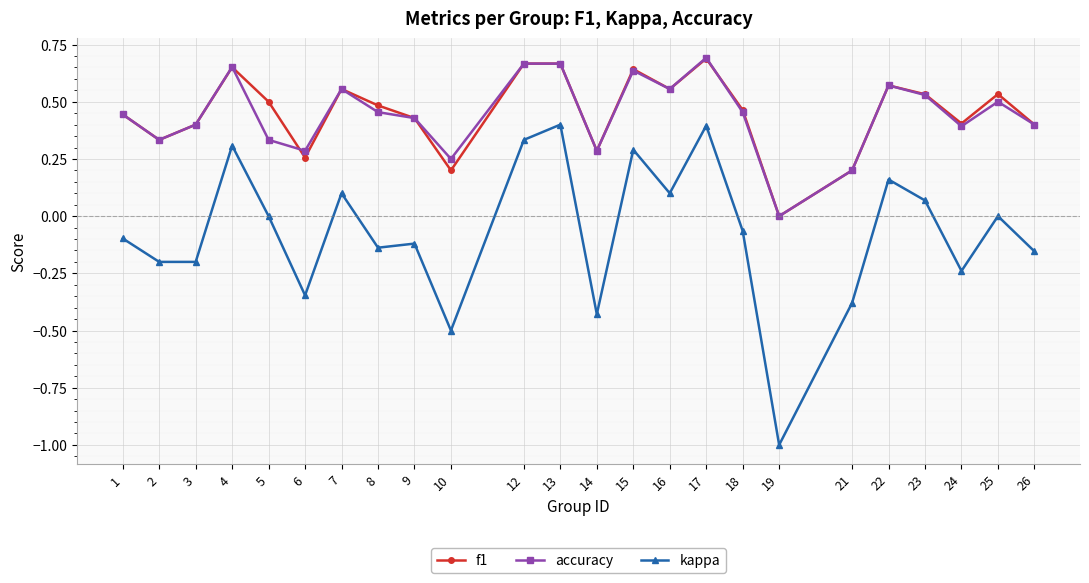

At which label does f1 reach its peak?

17